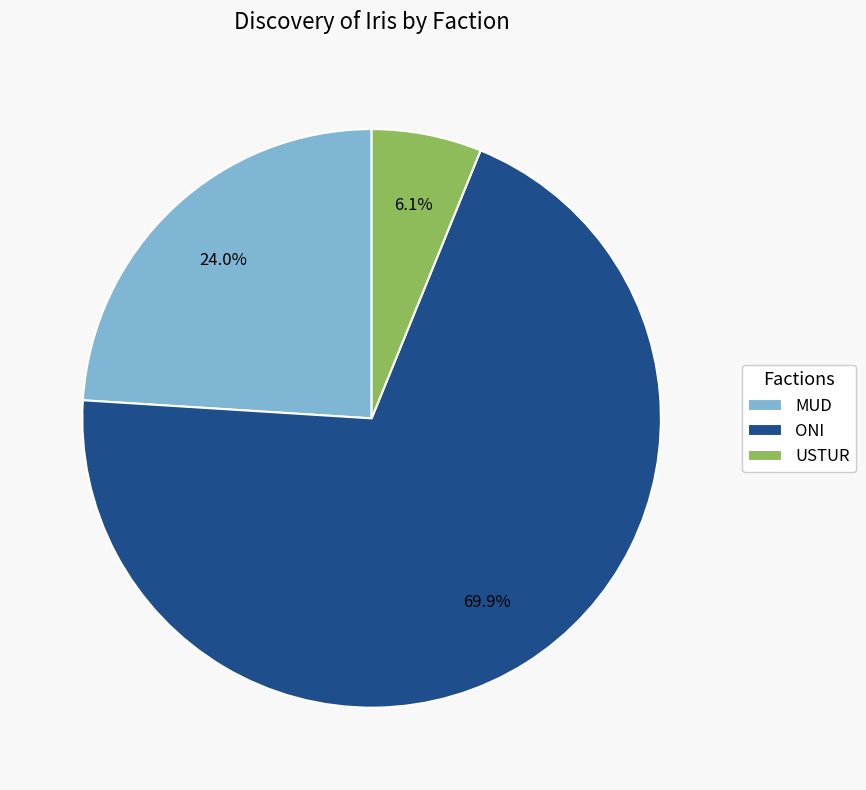

To the nearest percent, what portion does USTUR represent?

6%